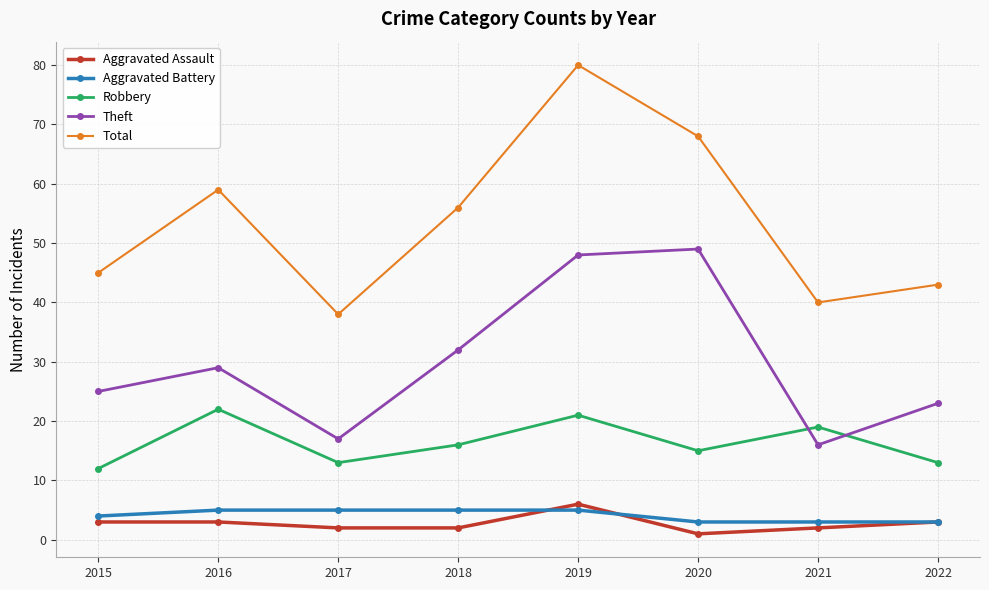

At which category is the sum across all series the highest?

2019